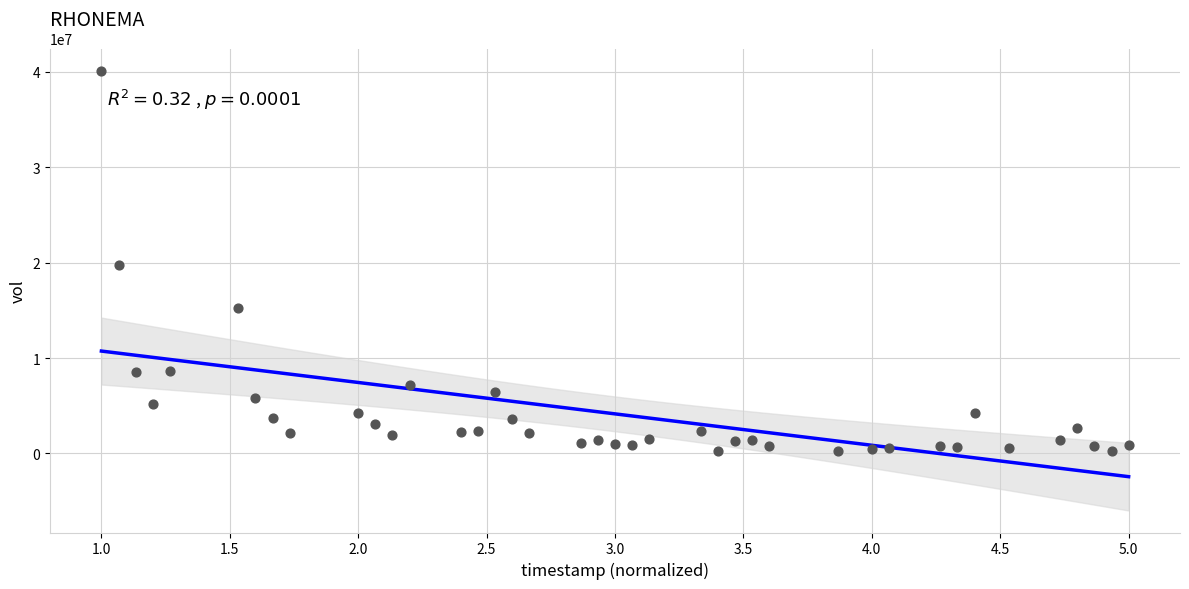

What is the range of Y values (max minus min)?

39928500